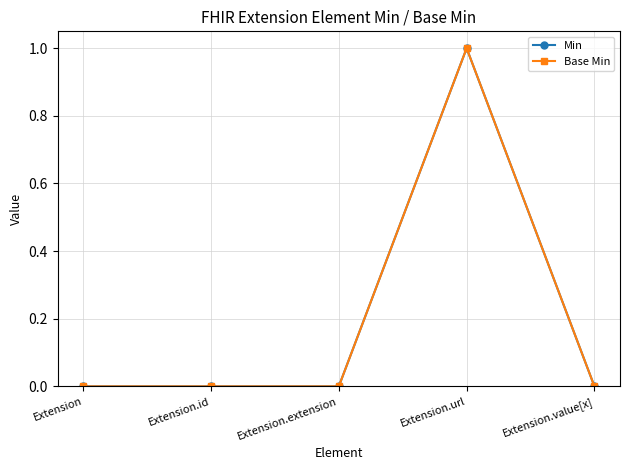

At which category does Min reach its first local peak?

Extension.url